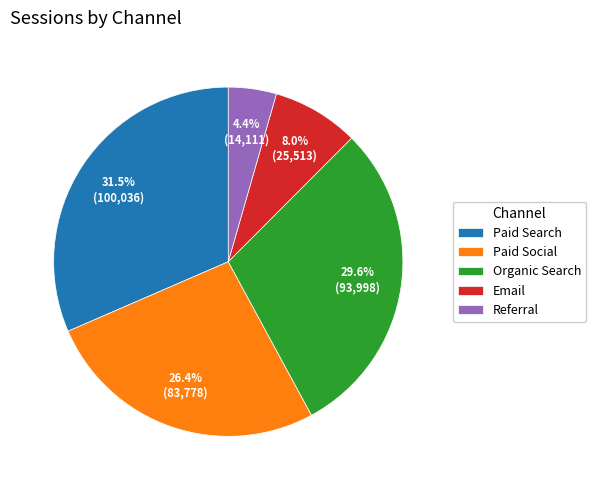

Which category has the smallest portion of the pie?

Referral